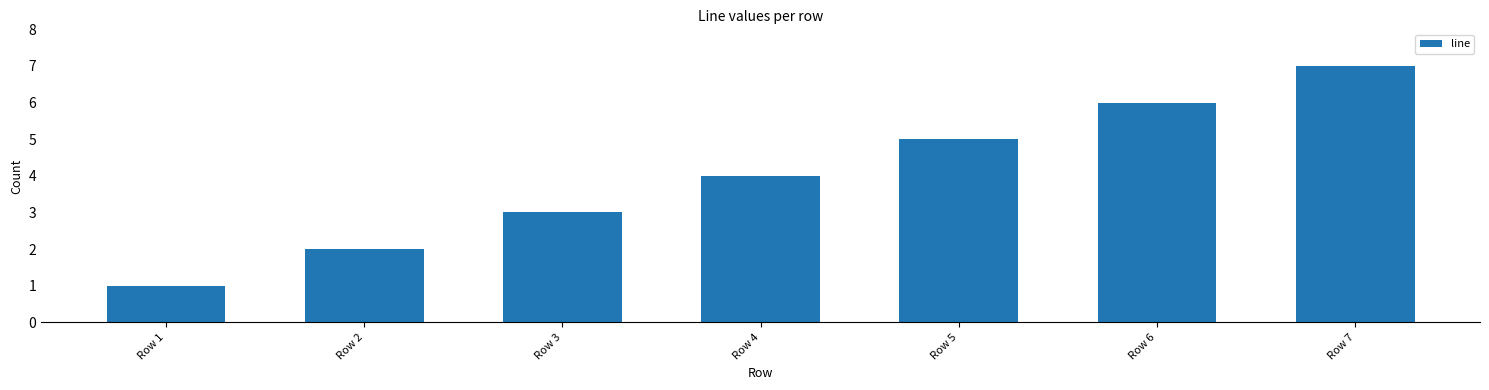

What is the change in value from Row 1 to Row 2?

+1